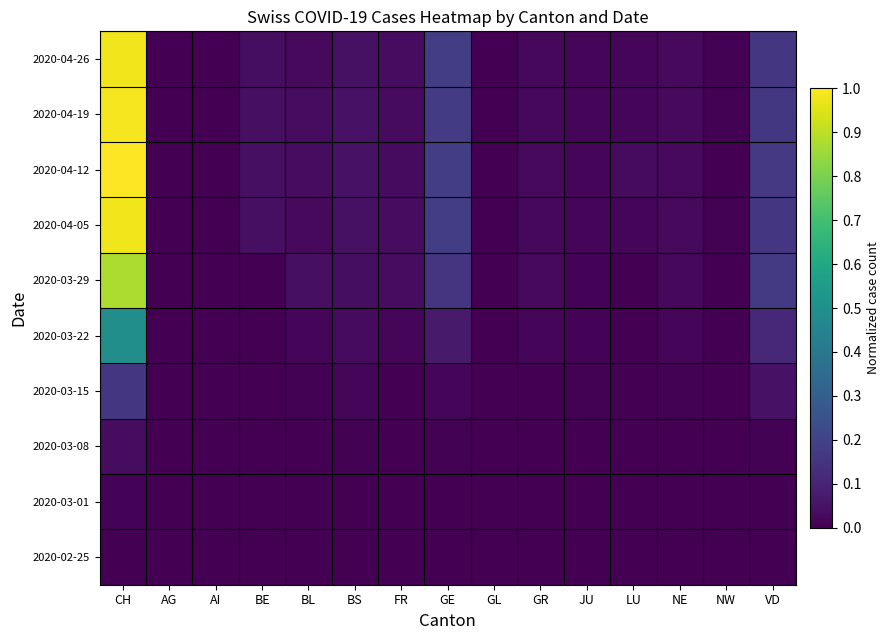

Reading left to right, what are all the values shown in this chart?

2020-02-25: CH=0.0	AG=0.0	AI=0.0	BE=0.0	BL=0.0	BS=0.0	FR=0.0	GE=0.0	GL=0.0	GR=0.0	JU=0.0	LU=0.0	NE=0.0	NW=0.0	VD=0.0
2020-03-01: CH=0.0	AG=0.0	AI=0.0	BE=0.0	BL=0.0	BS=0.0	FR=0.0	GE=0.0	GL=0.0	GR=0.0	JU=0.0	LU=0.0	NE=0.0	NW=0.0	VD=0.0
2020-03-08: CH=0.0	AG=0.0	AI=0.0	BE=0.0	BL=0.0	BS=0.0	FR=0.0	GE=0.0	GL=0.0	GR=0.0	JU=0.0	LU=0.0	NE=0.0	NW=0.0	VD=0.0
2020-03-15: CH=0.2	AG=0.0	AI=0.0	BE=0.0	BL=0.0	BS=0.0	FR=0.0	GE=0.0	GL=0.0	GR=0.0	JU=0.0	LU=0.0	NE=0.0	NW=0.0	VD=0.0
2020-03-22: CH=0.5	AG=0.0	AI=0.0	BE=0.0	BL=0.0	BS=0.0	FR=0.0	GE=0.1	GL=0.0	GR=0.0	JU=0.0	LU=0.0	NE=0.0	NW=0.0	VD=0.1
2020-03-29: CH=0.9	AG=0.0	AI=0.0	BE=0.0	BL=0.0	BS=0.0	FR=0.0	GE=0.2	GL=0.0	GR=0.0	JU=0.0	LU=0.0	NE=0.0	NW=0.0	VD=0.2
2020-04-05: CH=1.0	AG=0.0	AI=0.0	BE=0.0	BL=0.0	BS=0.0	FR=0.0	GE=0.2	GL=0.0	GR=0.0	JU=0.0	LU=0.0	NE=0.0	NW=0.0	VD=0.2
2020-04-12: CH=1.0	AG=0.0	AI=0.0	BE=0.0	BL=0.0	BS=0.0	FR=0.0	GE=0.2	GL=0.0	GR=0.0	JU=0.0	LU=0.0	NE=0.0	NW=0.0	VD=0.2
2020-04-19: CH=1.0	AG=0.0	AI=0.0	BE=0.0	BL=0.0	BS=0.0	FR=0.0	GE=0.2	GL=0.0	GR=0.0	JU=0.0	LU=0.0	NE=0.0	NW=0.0	VD=0.2
2020-04-26: CH=1.0	AG=0.0	AI=0.0	BE=0.0	BL=0.0	BS=0.0	FR=0.0	GE=0.2	GL=0.0	GR=0.0	JU=0.0	LU=0.0	NE=0.0	NW=0.0	VD=0.2